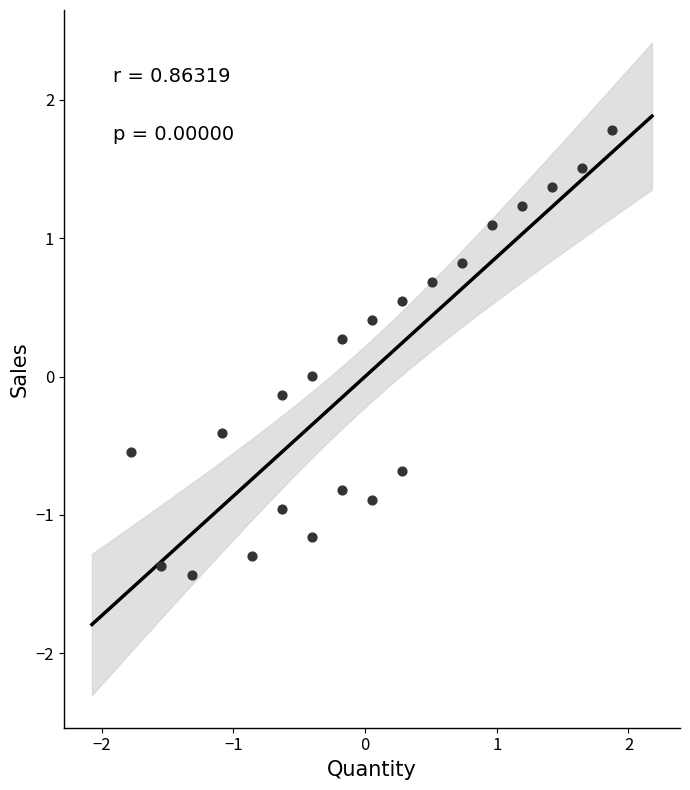

What is the range of Y values (max minus min)?

3.2